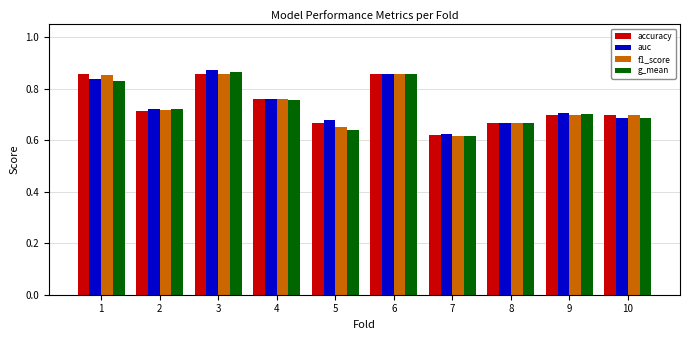

Which label corresponds to the smallest value in the chart?

7